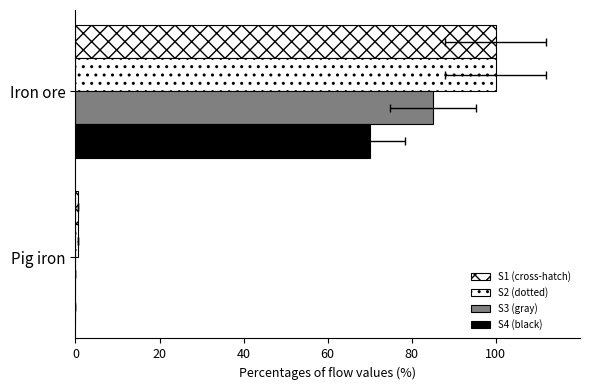

Count the number of data series in this chart.

4